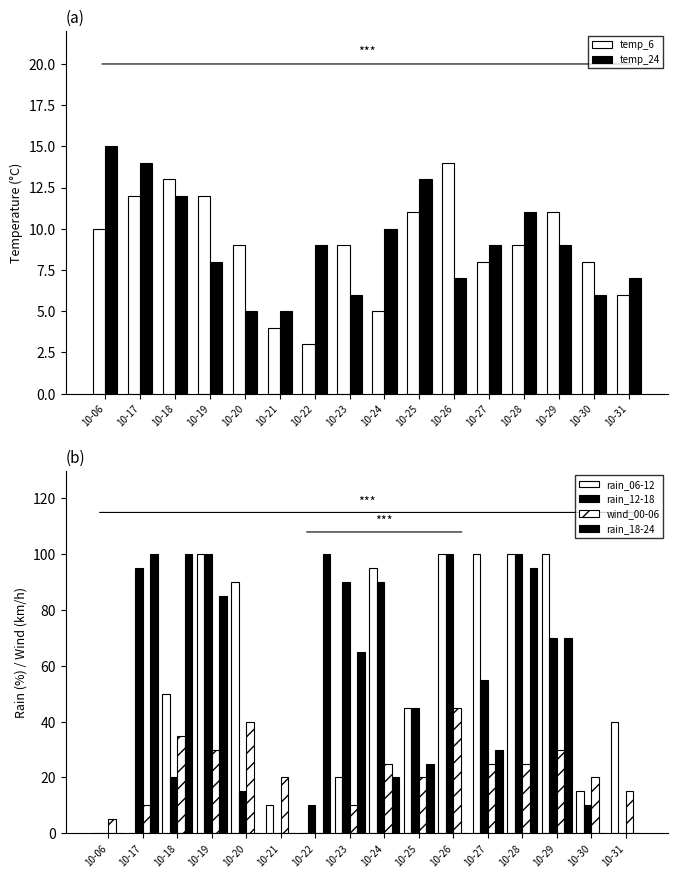

What is the sum of the temp_24 values at 10-21 and 10-06?

20